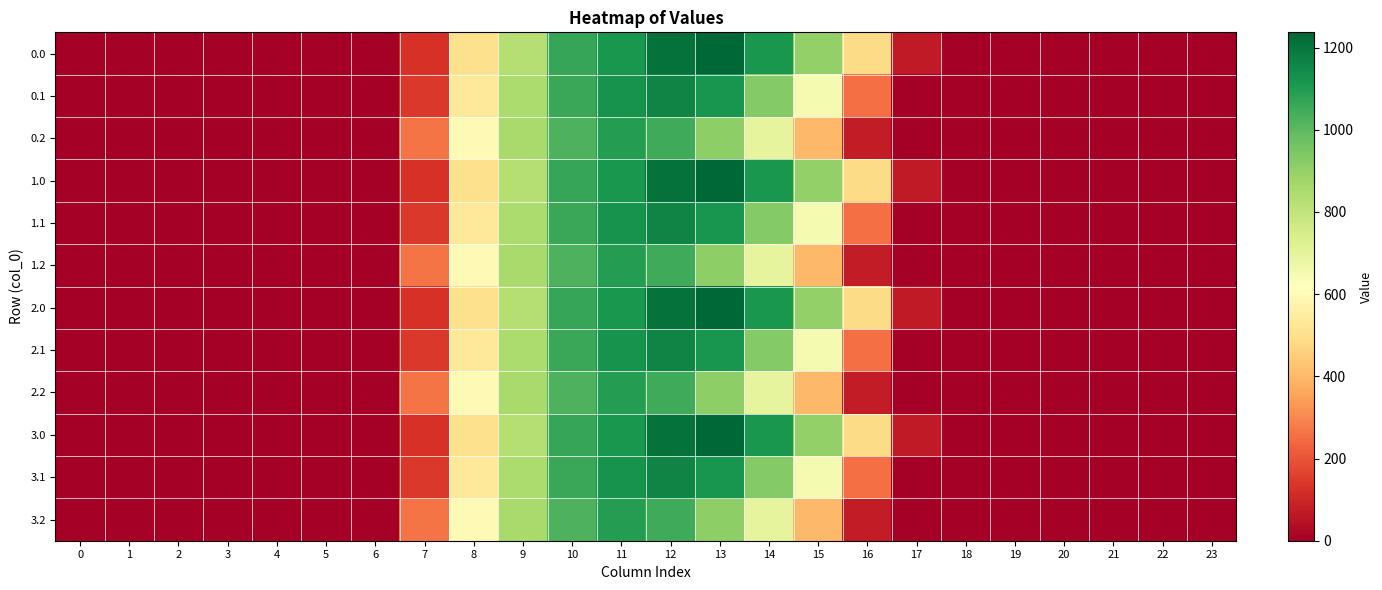

What is the total value across all series at 16?

3261.0